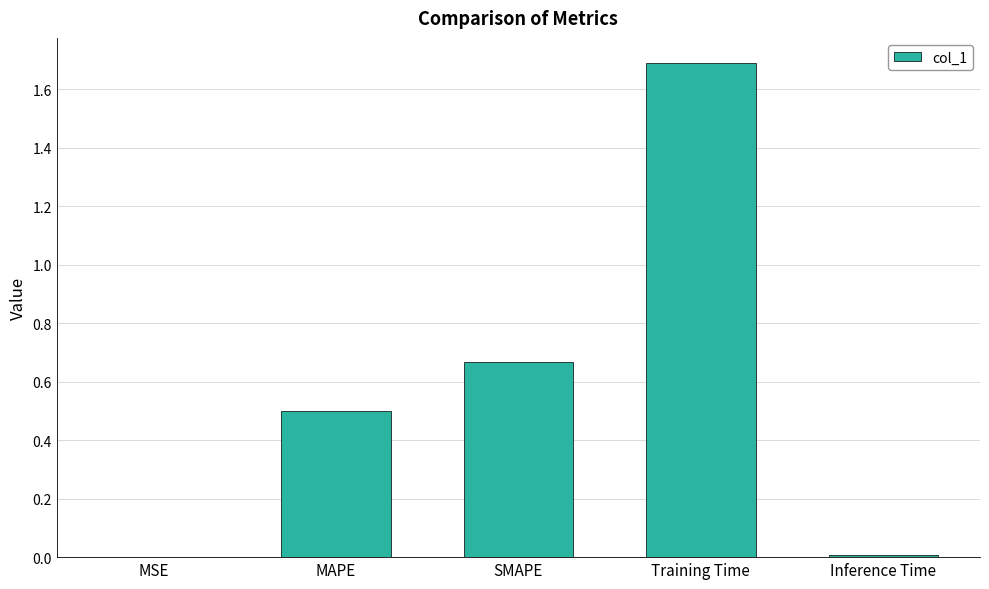

Which has a higher value, Inference Time or MAPE?

MAPE